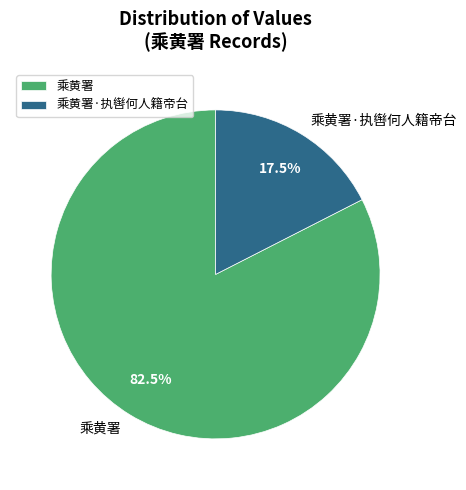

Approximately how many times larger is the value at 乘黄署·执辔何人籍帝台 compared to 乘黄署?

0.2